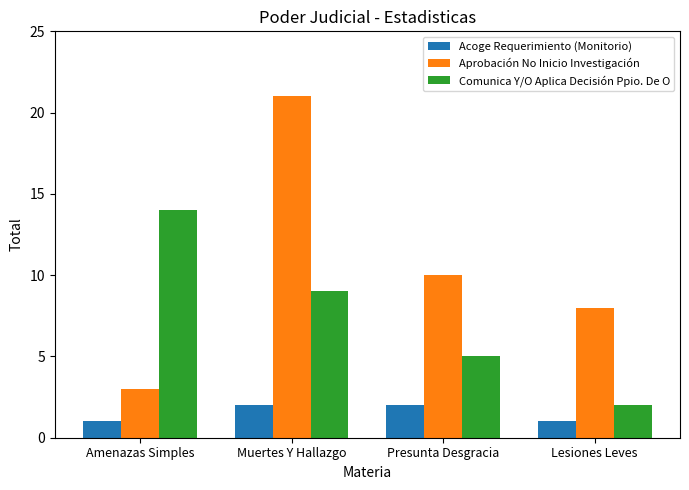

What is the lowest value of the Aprobación No Inicio Investigación series?

3